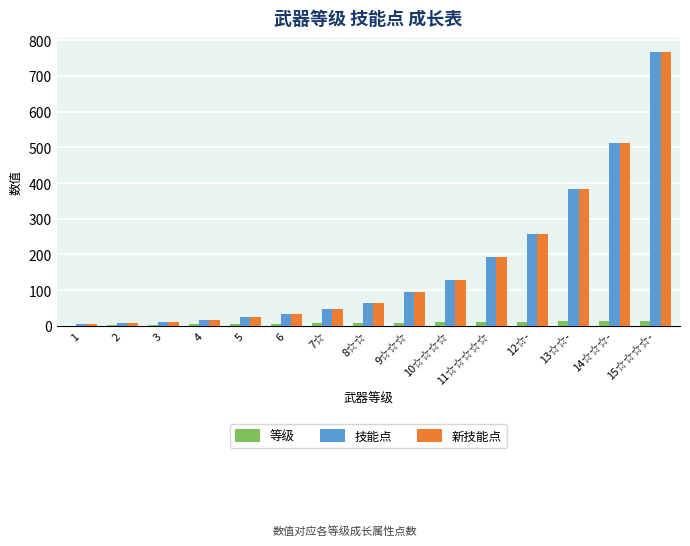

What is the spread (max minus min) of values at 12☆-?

244